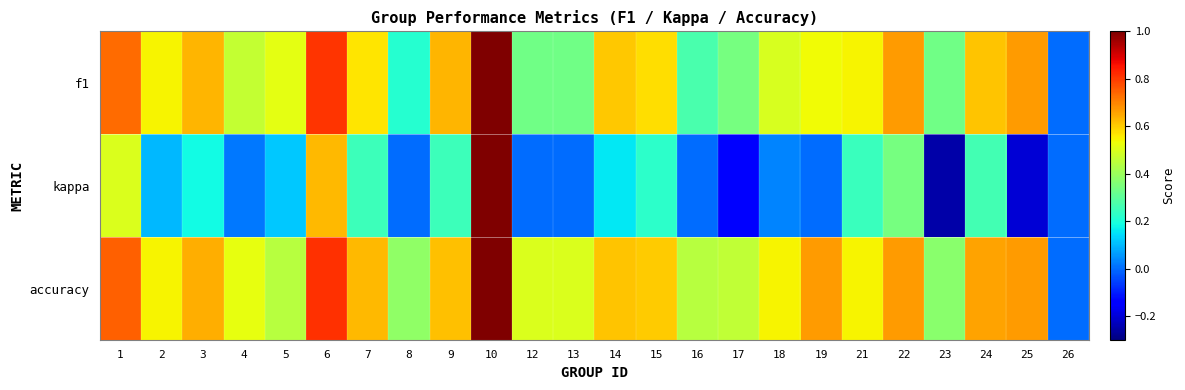

Reading left to right, transcribe all the data shown in this chart.

f1: 1=0.7	2=0.5	3=0.6	4=0.5	5=0.5	6=0.8	7=0.6	8=0.2	9=0.6	10=1.0	12=0.3	13=0.3	14=0.6	15=0.6	16=0.3	17=0.3	18=0.5	19=0.5	21=0.5	22=0.7	23=0.3	24=0.6	25=0.7	26=0.0
kappa: 1=0.5	2=0.1	3=0.2	4=0.0	5=0.1	6=0.6	7=0.2	8=0.0	9=0.3	10=1.0	12=0.0	13=0.0	14=0.2	15=0.2	16=0.0	17=-0.2	18=0.0	19=0.0	21=0.2	22=0.3	23=-0.2	24=0.3	25=-0.2	26=0.0
accuracy: 1=0.8	2=0.5	3=0.6	4=0.5	5=0.4	6=0.8	7=0.6	8=0.4	9=0.6	10=1.0	12=0.5	13=0.5	14=0.6	15=0.6	16=0.4	17=0.5	18=0.5	19=0.7	21=0.5	22=0.7	23=0.4	24=0.7	25=0.7	26=0.0